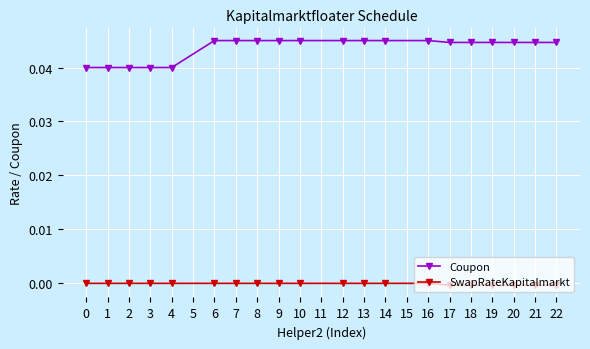

At how many categories does at least one series exceed 0?

20